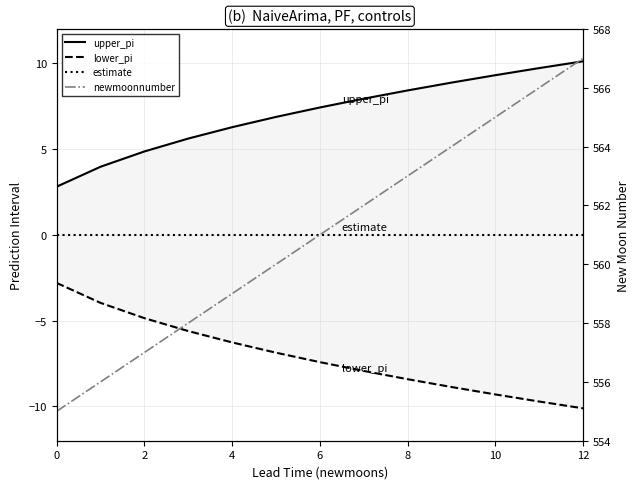

Which series has the largest range (max minus min)?

newmoonnumber